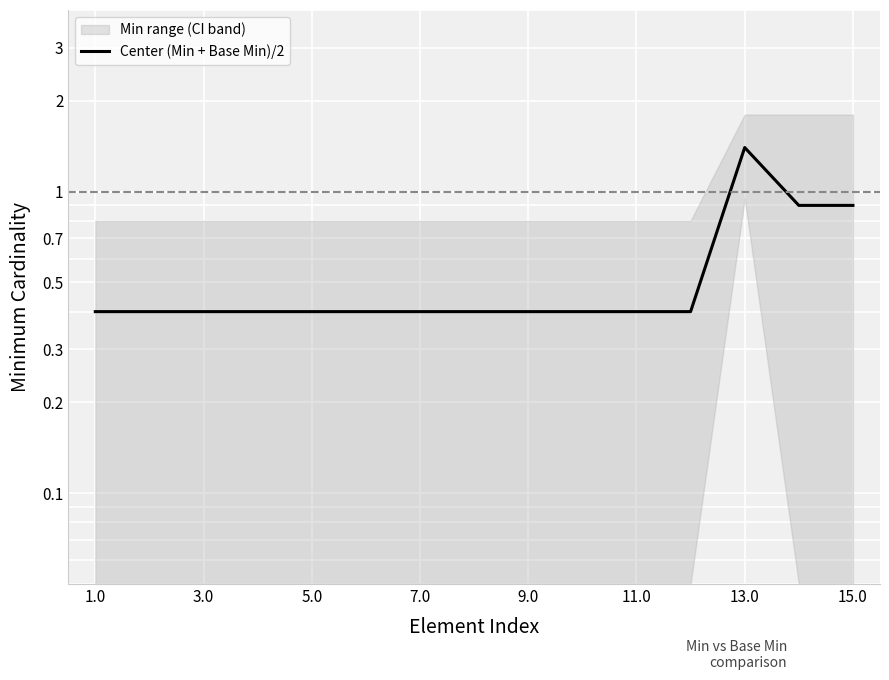

What is the difference between the maximum and second lowest values?

1.0